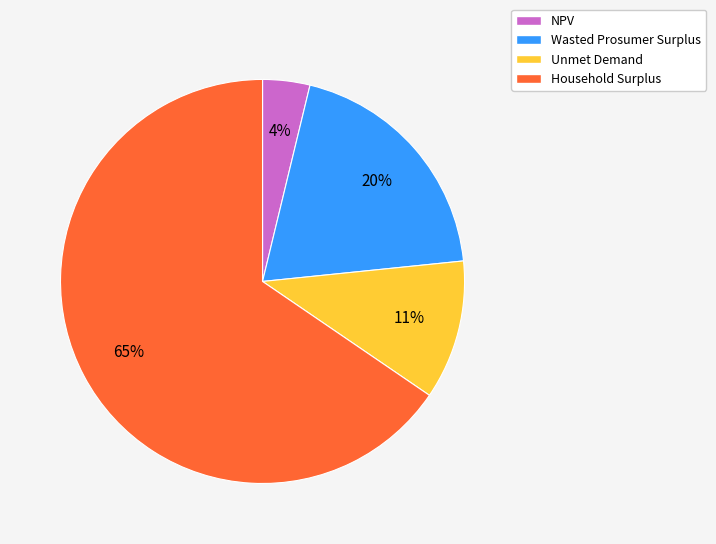

Which category has the biggest portion of the pie?

Household Surplus